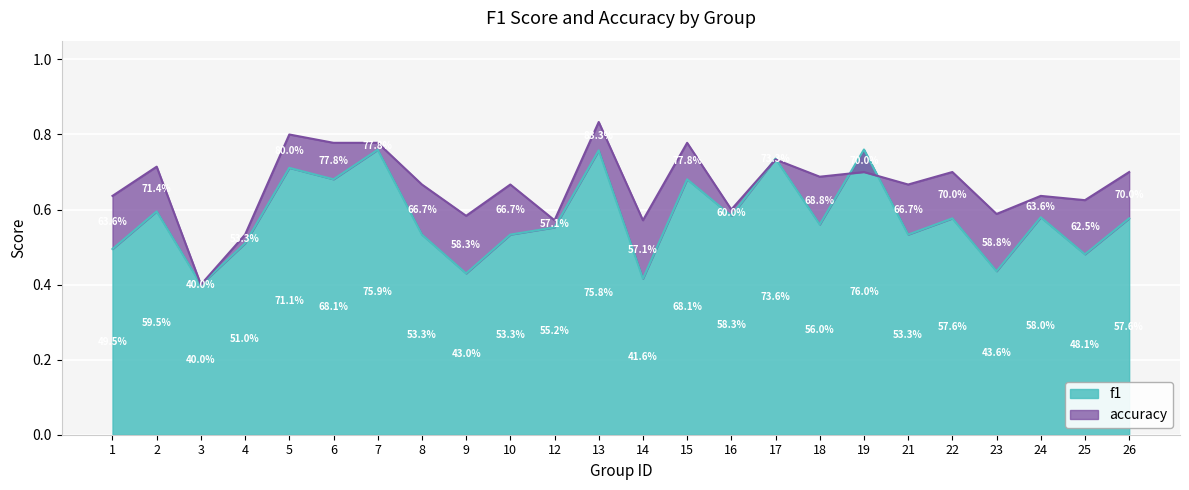

Rank the series by their average value, from lowest to highest.

f1, accuracy